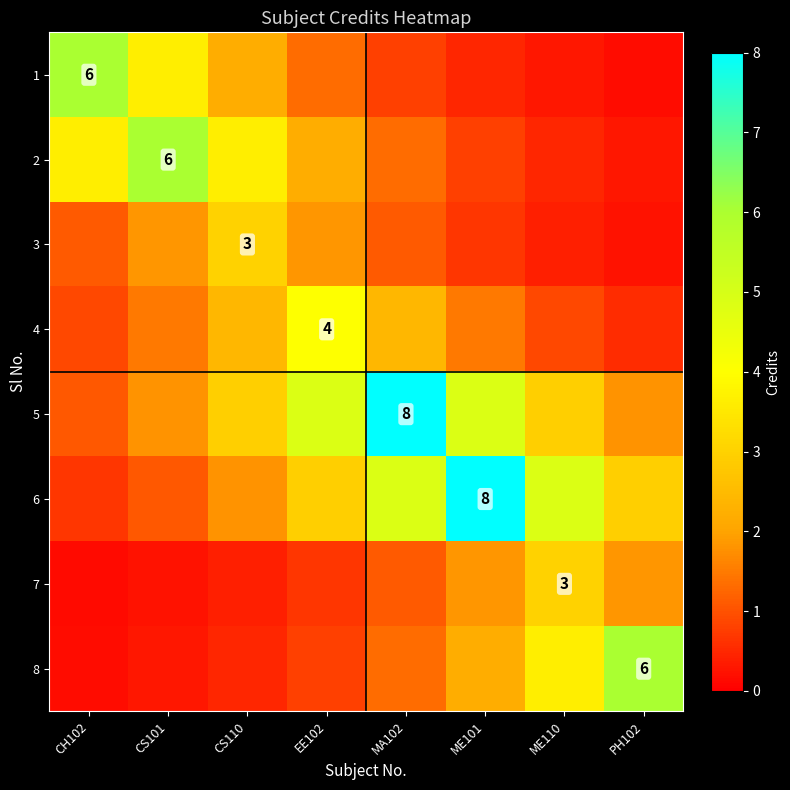

At how many categories does at least one series exceed 6?

2